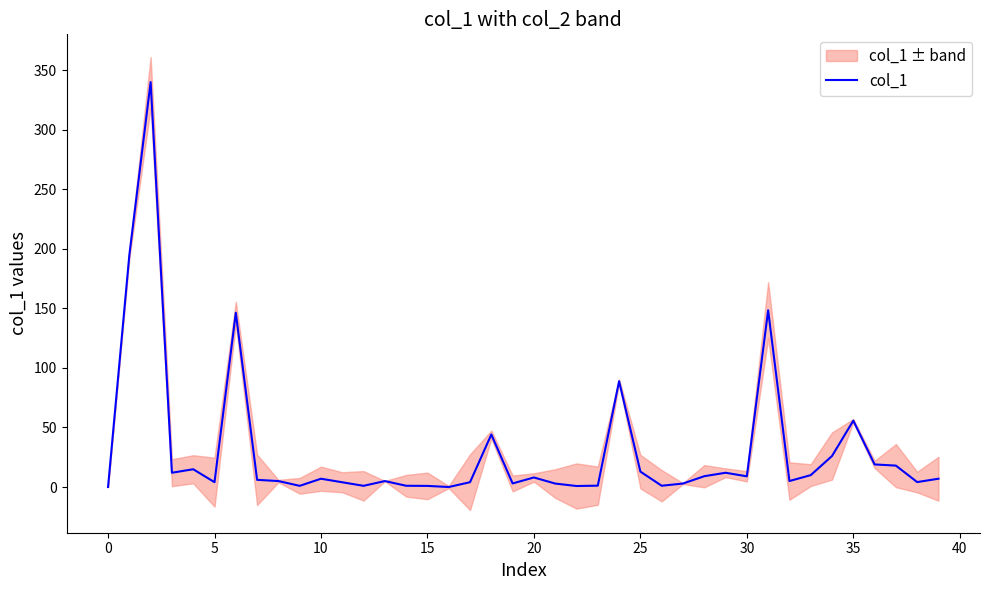

What is the label of the 23rd point from the right?

17